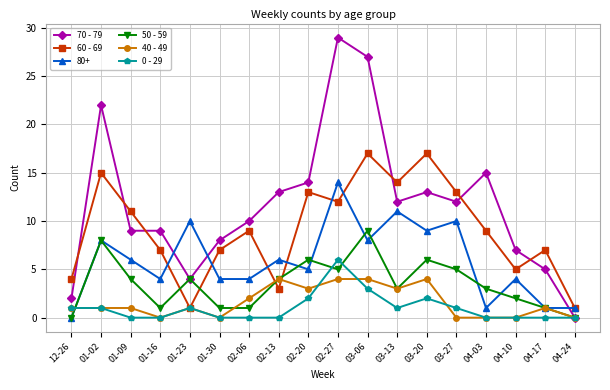

How many series are shown in this chart?

6